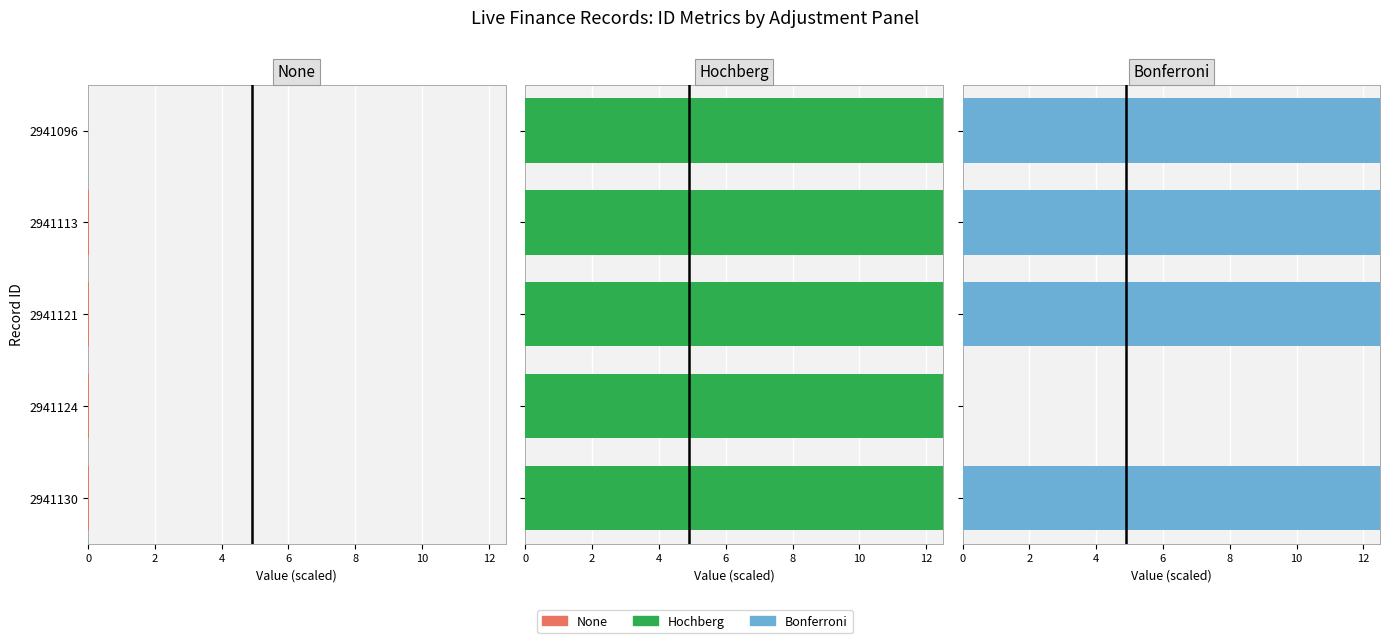

How many positive values does the Bonferroni series have?

4